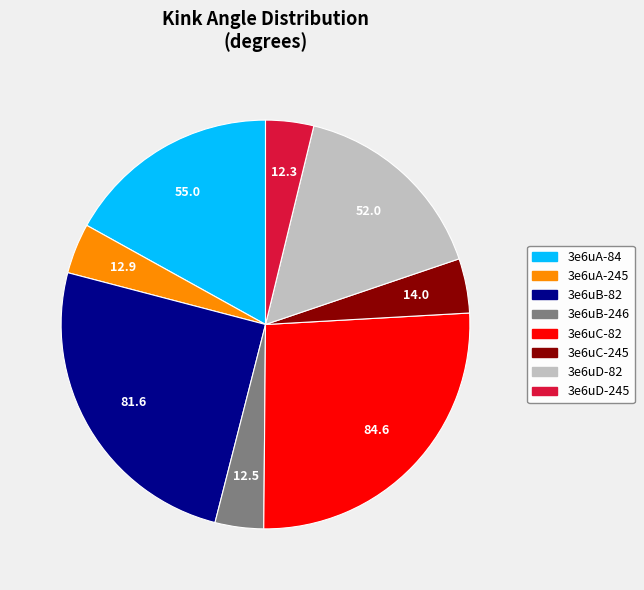

Which slice is the largest?

3e6uC-82